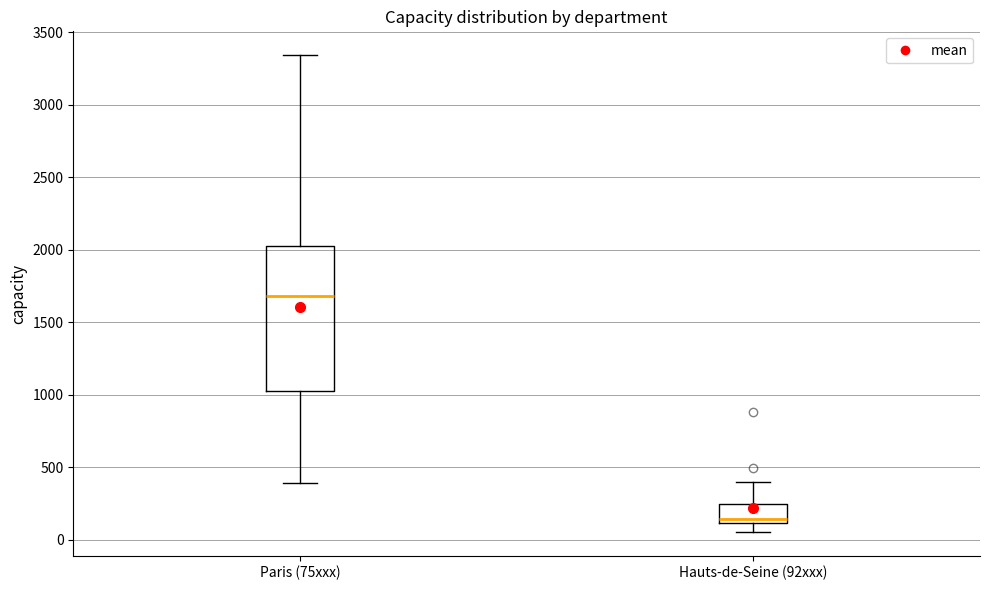

Which box's median line is the lowest?

Hauts-de-Seine (92xxx)